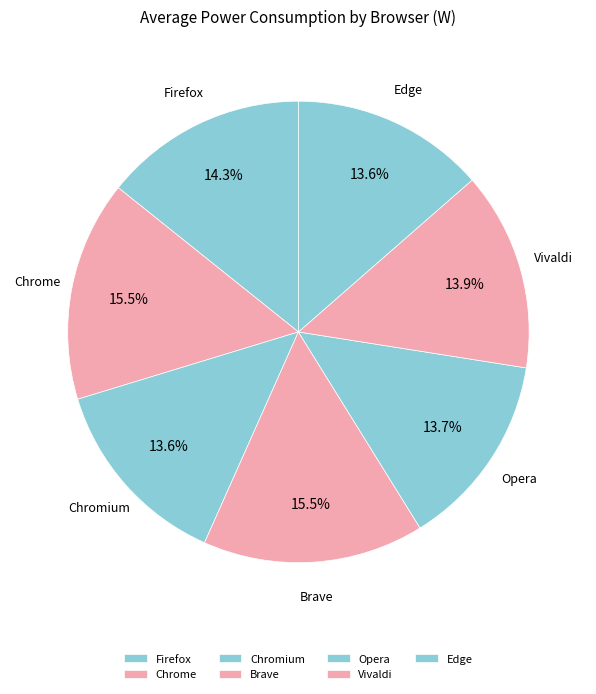

What is the ratio of the value at Chromium to the value at Vivaldi?

1.0